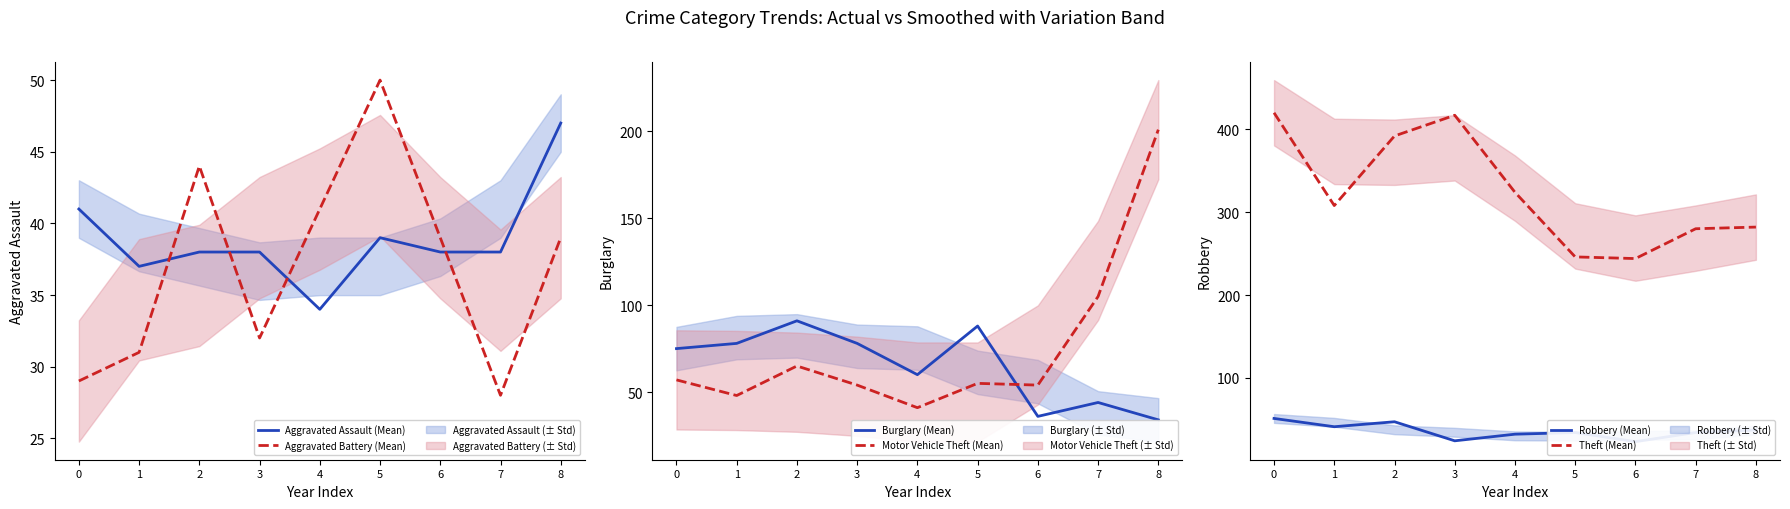

After their last crossing, which series has the higher values: Motor Vehicle Theft (Mean) or Burglary (Mean)?

Motor Vehicle Theft (Mean)